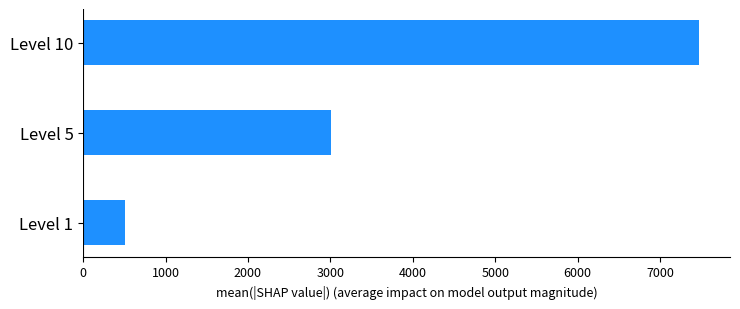

The value at Level 5 is 3008. True or false?

True